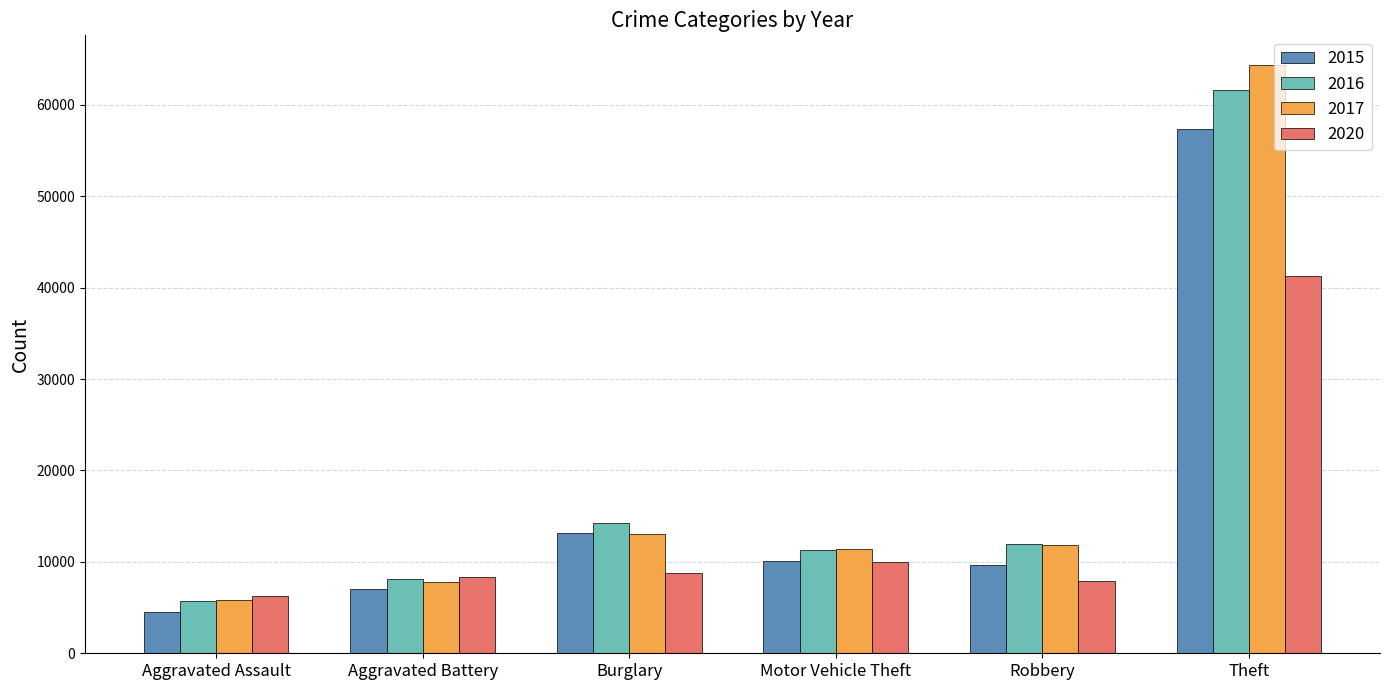

What value does the 2016 series have at Robbery, to the nearest 100?

12000